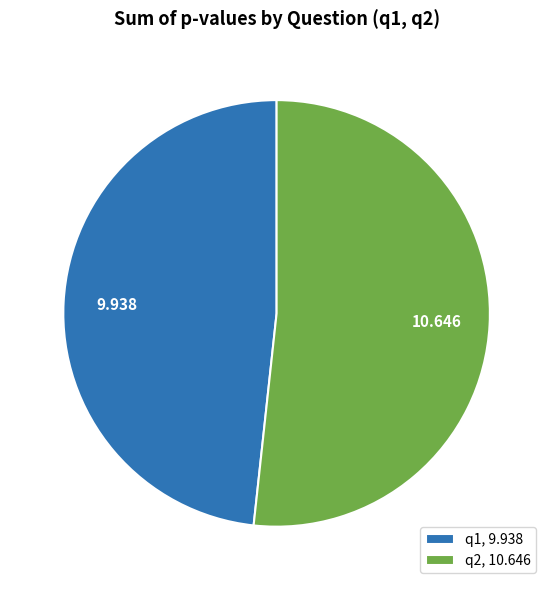

Does q1, 9.938 represent more than half of the total?

No